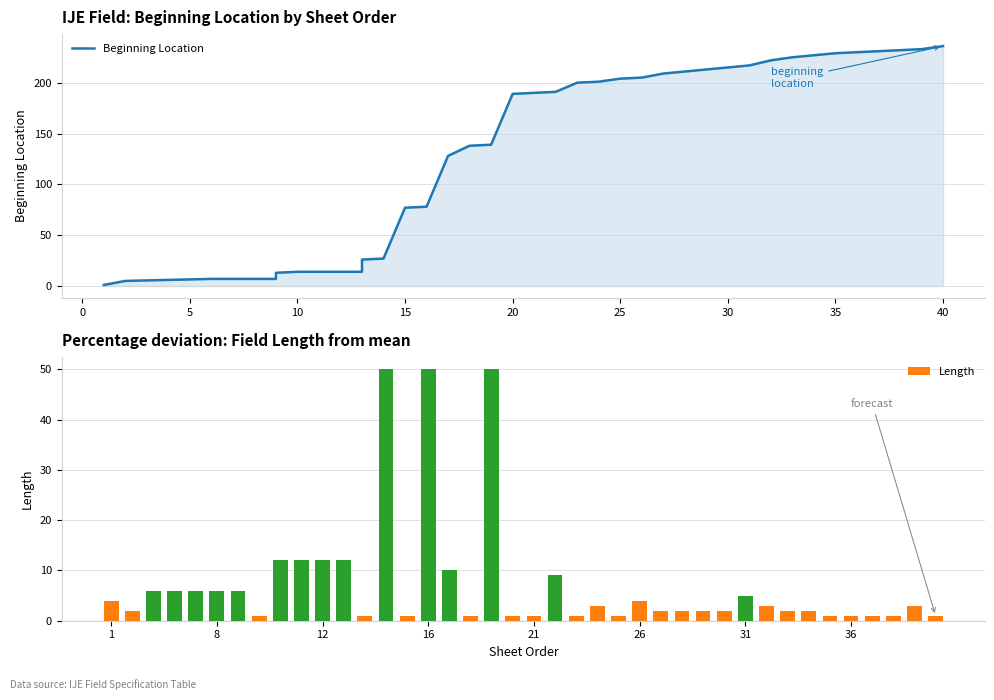

The Length series shows 6 at 8. True or false?

True